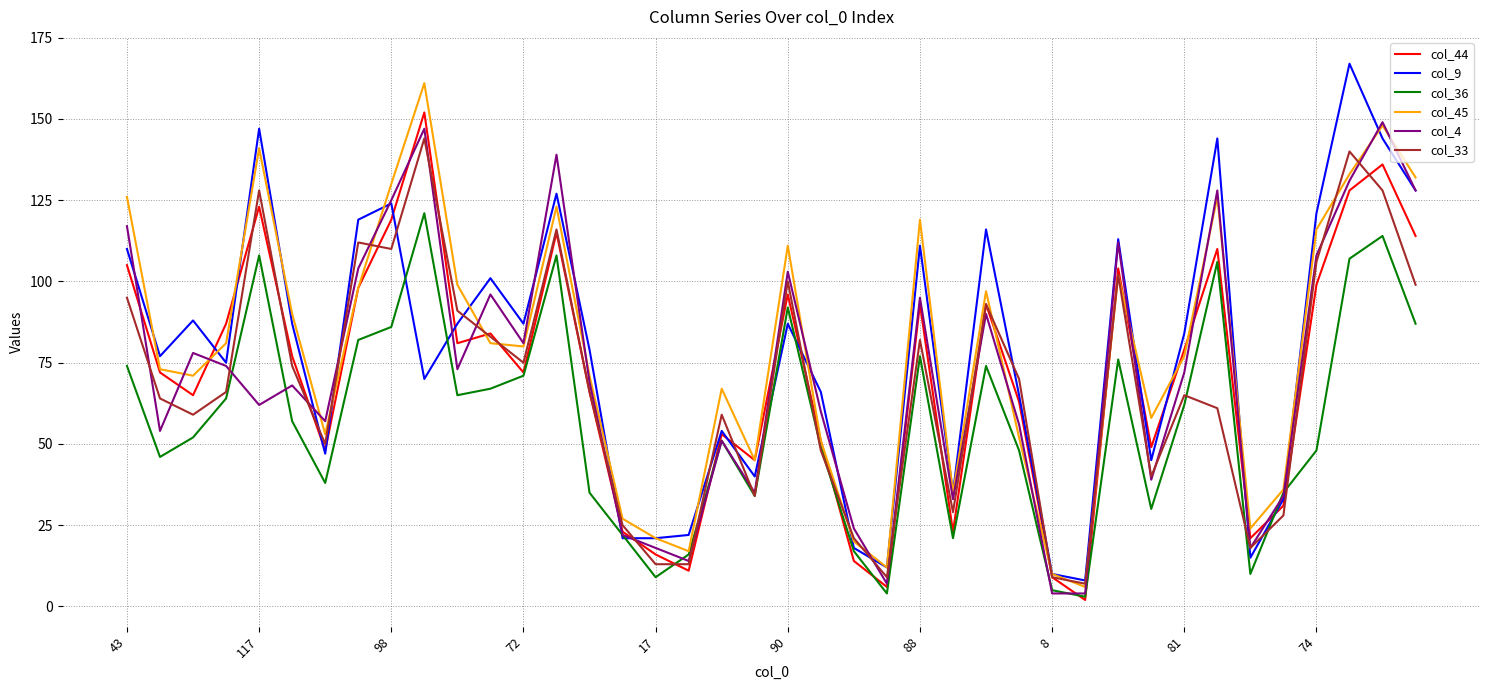

What is the maximum value shown in the chart?

167